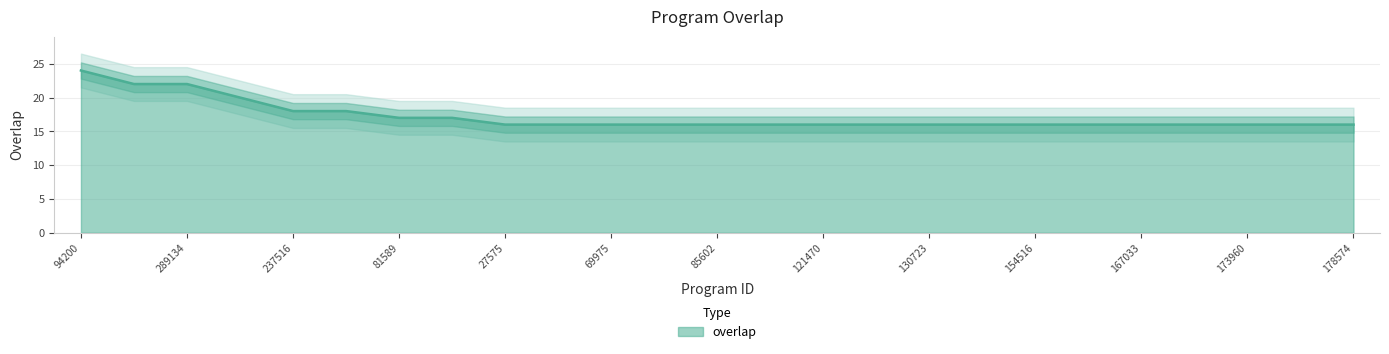

How many categories are shown in the chart?

25